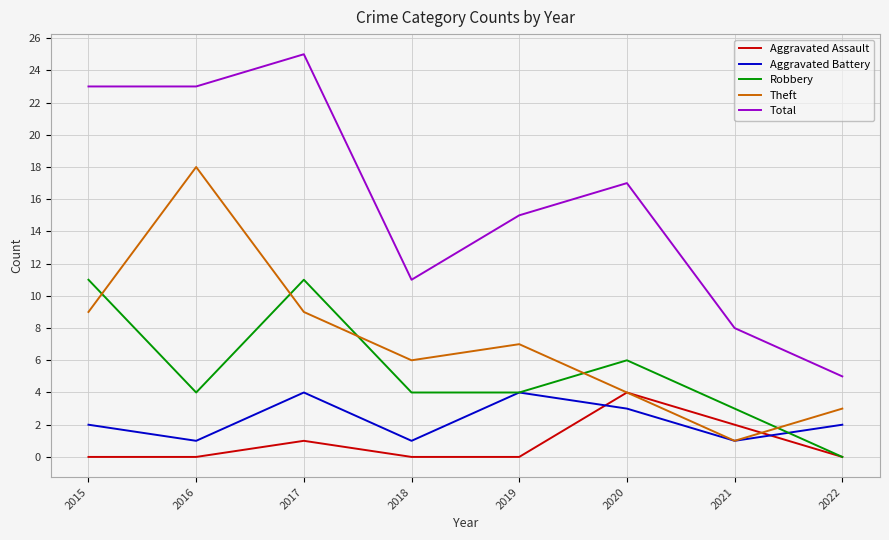

The value of Aggravated Assault at 2022 is 0. True or false?

True